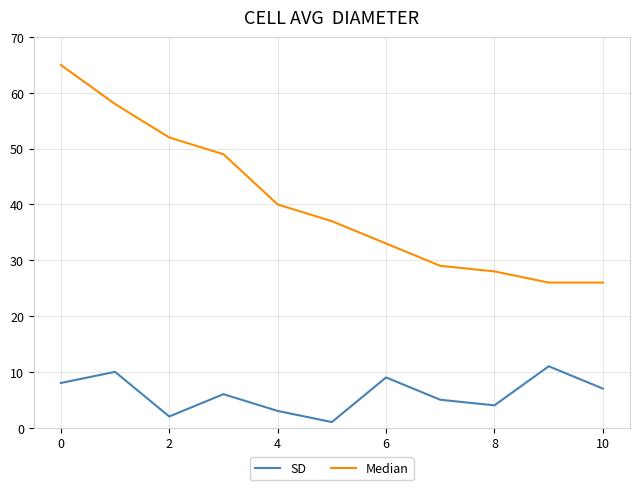

True or false: Median and SD cross at least once.

False